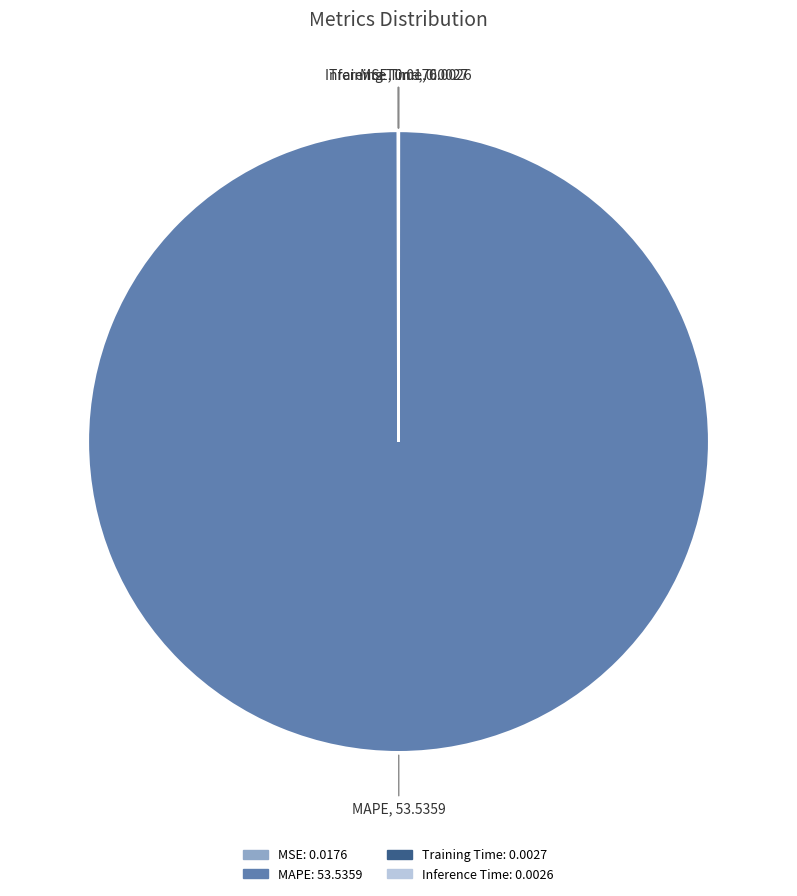

Which category accounts for the majority?

MAPE